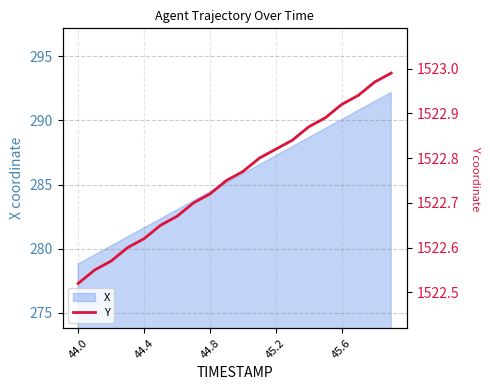

What is the maximum value for X?

292.2